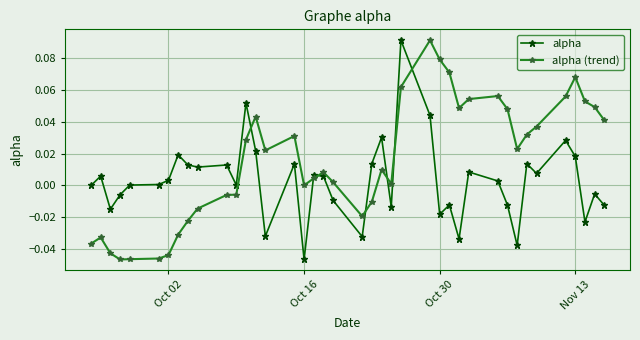

What is the sum of all alpha (trend) values?

0.6